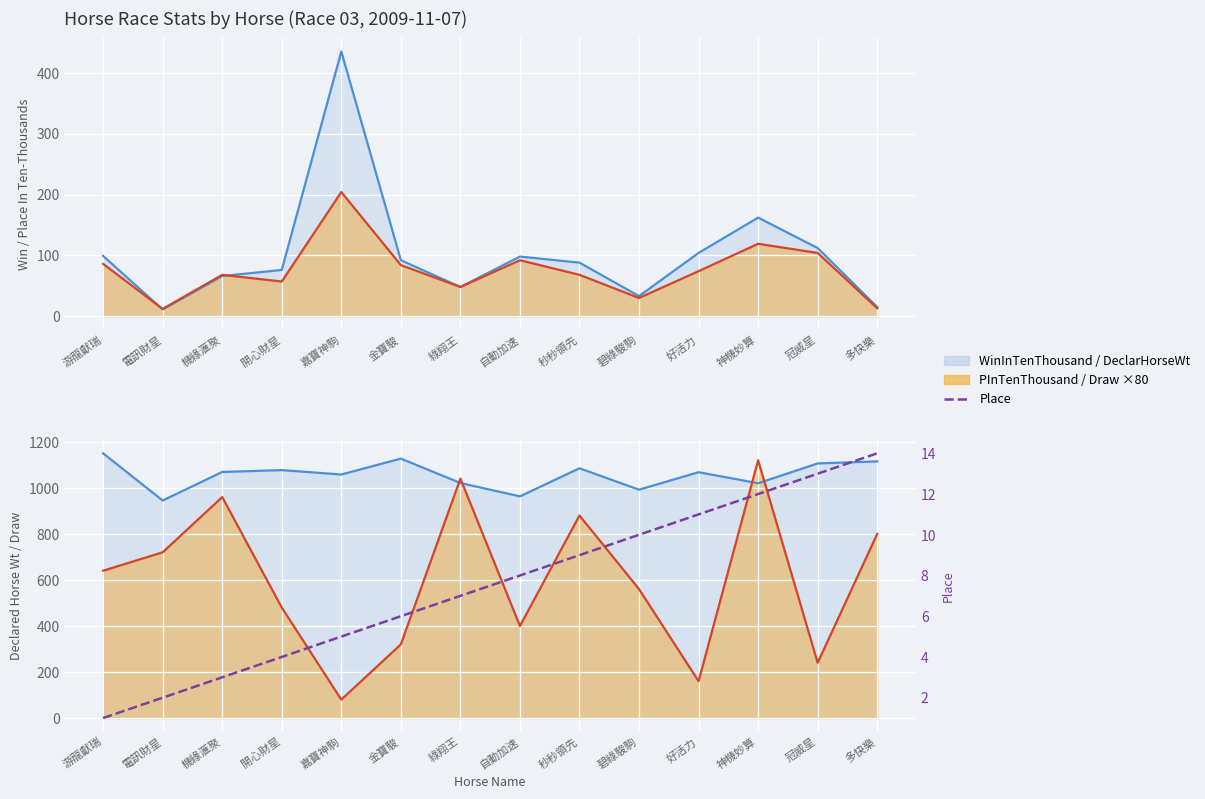

What is the value of the 8th point from the left?

8